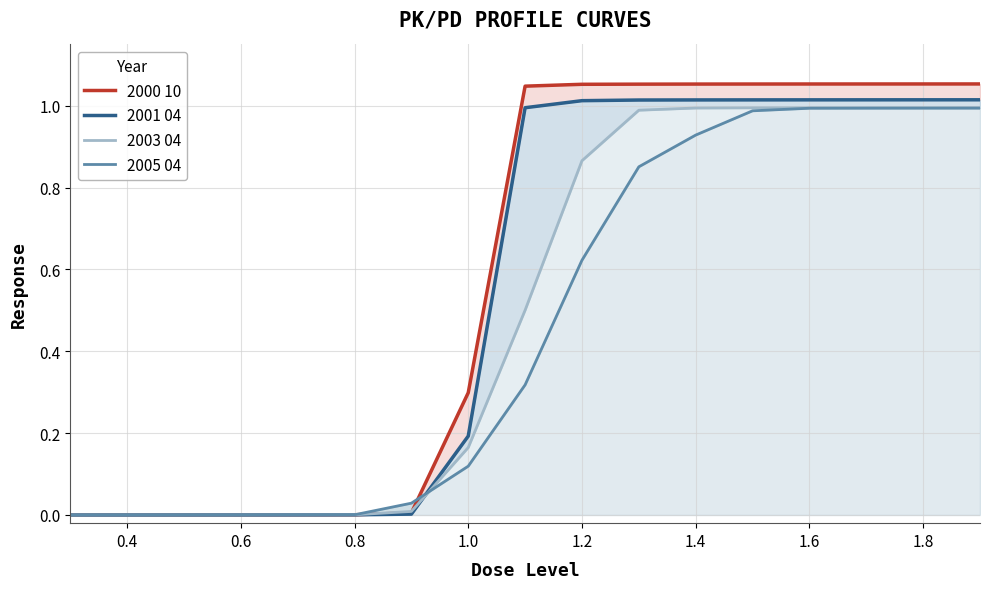

Between 1.4 and 1.8, which series saw the biggest shift?

2005 04